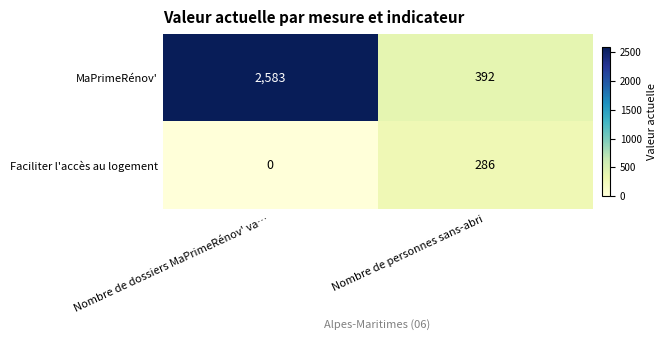

Which category has the highest value across all series?

Nombre de dossiers MaPrimeRénov' va…